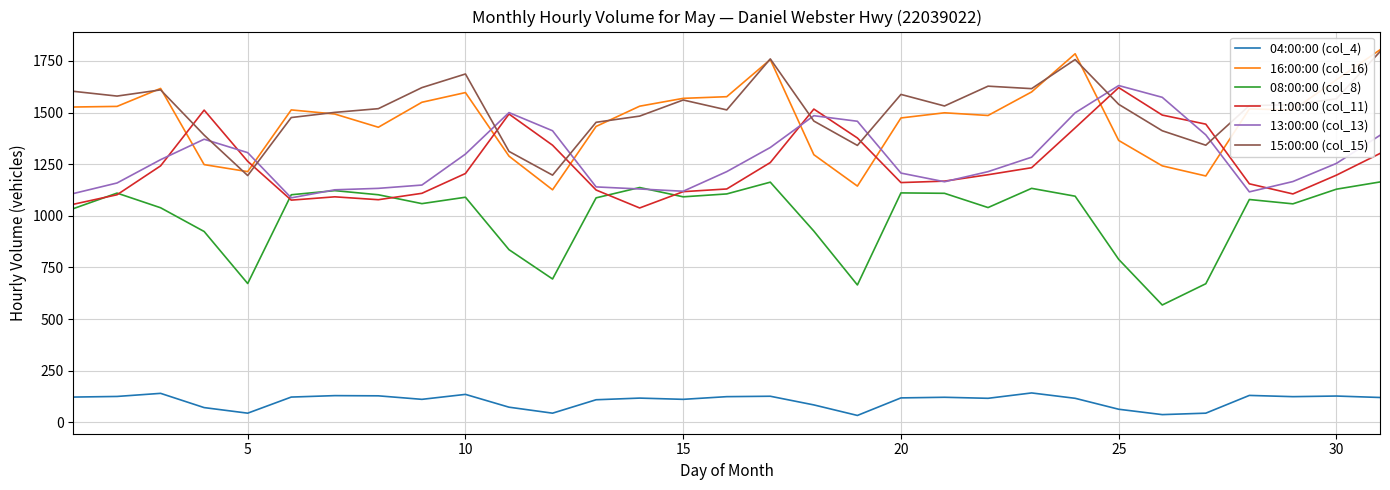

What is the maximum value for 08:00:00 (col_8)?

1164